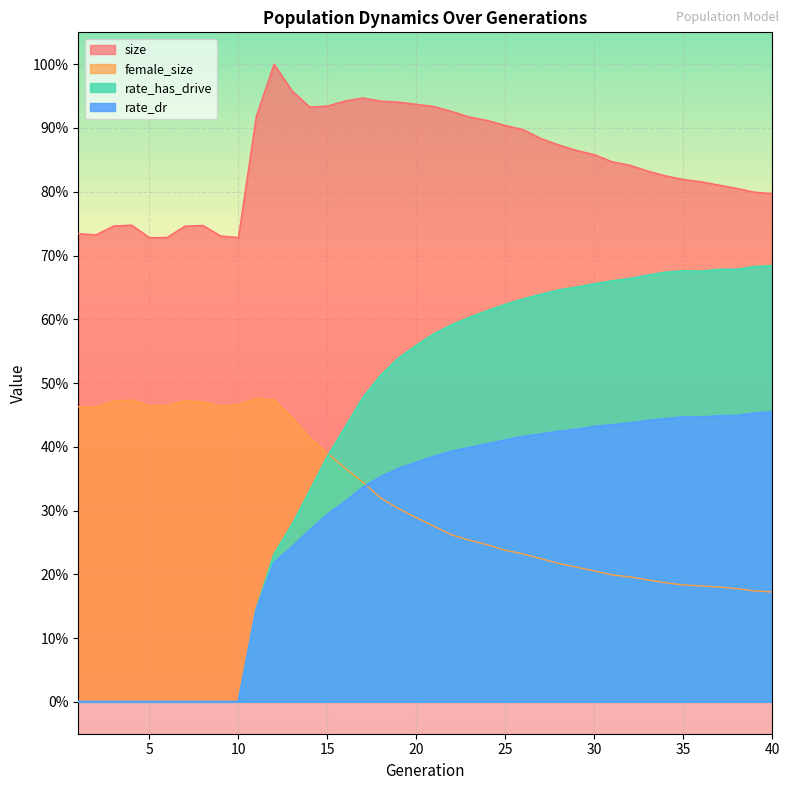

Where is the first local maximum for size?

4